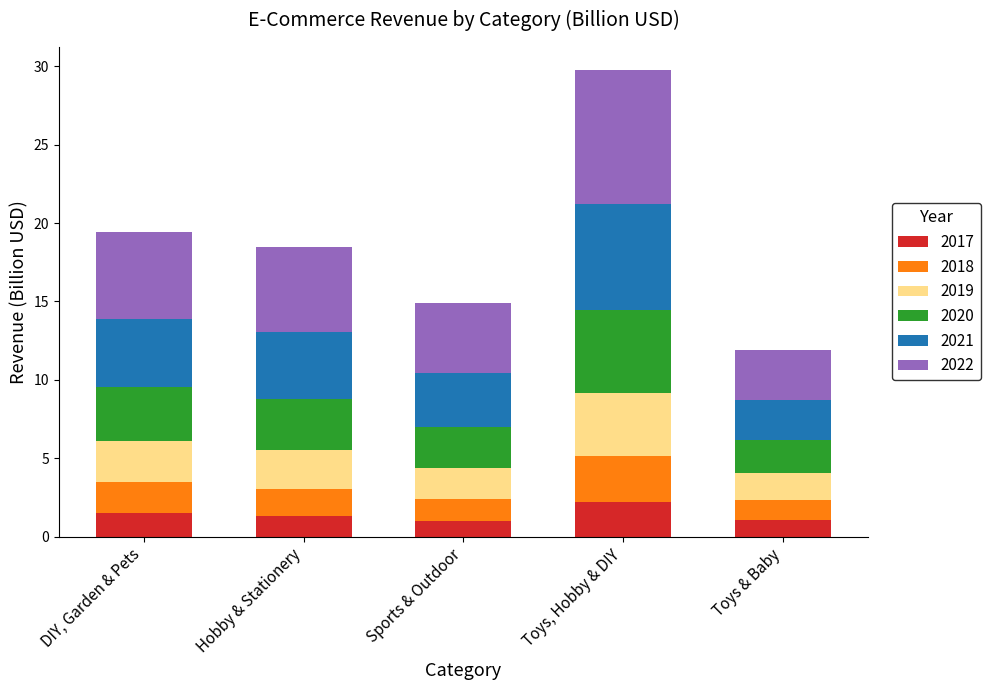

What is the total value across all series at DIY, Garden & Pets?

19.4